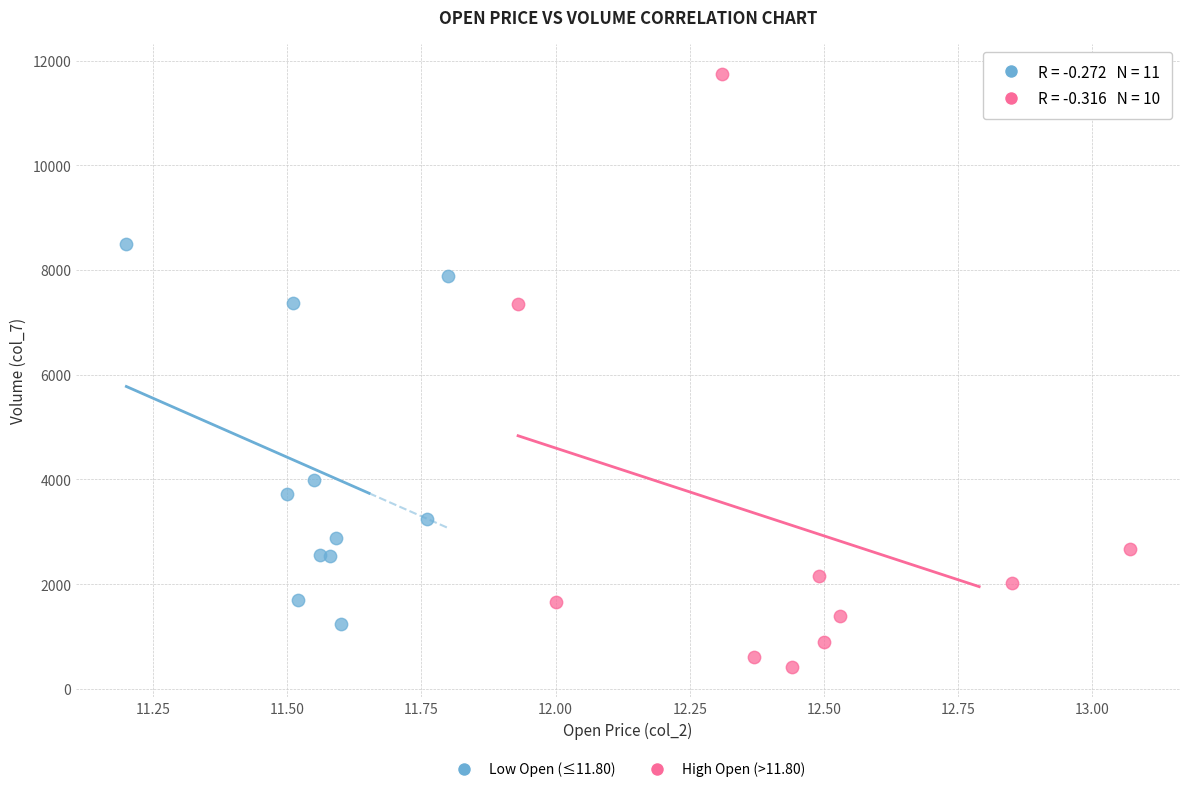

Which series has the largest Y range (max minus min)?

High Open (>11.80)